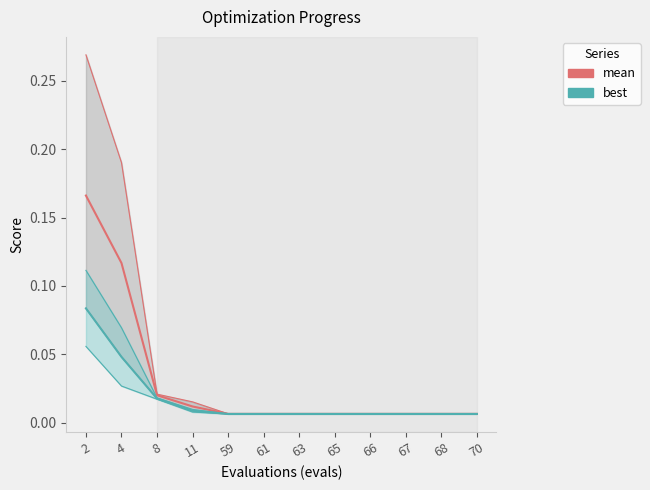

Count the number of categories in the chart.

12